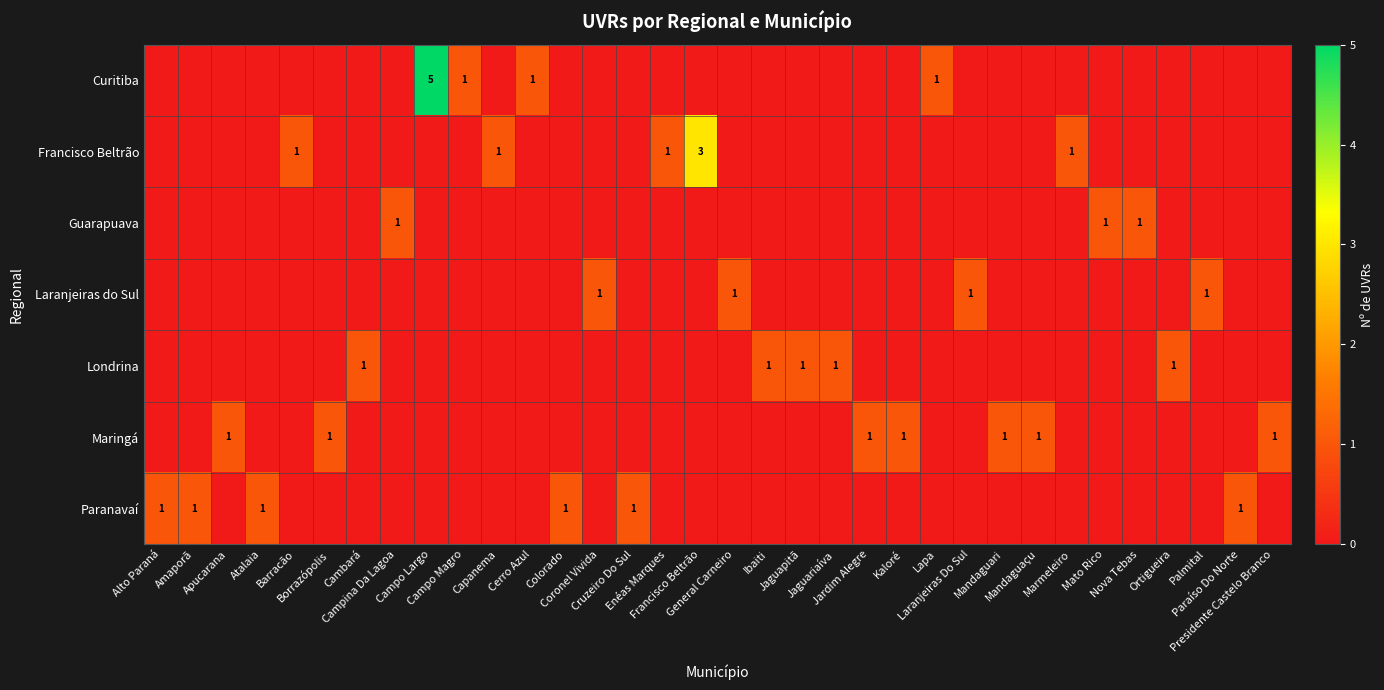

What is the difference between the maximum and second lowest values in the Francisco Beltrão series?

3